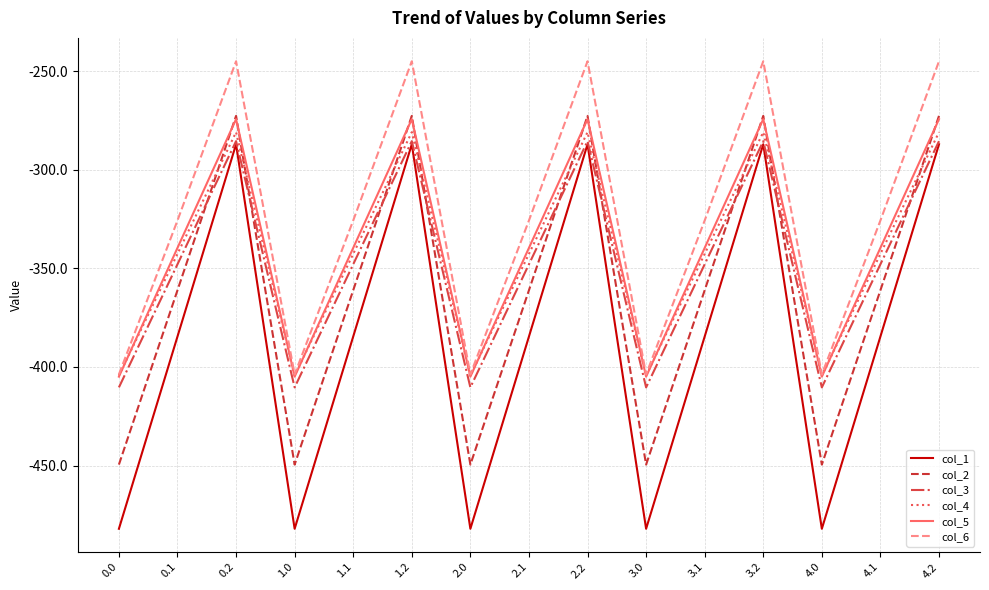

What is the sum of all col_3 values?

-5219.1